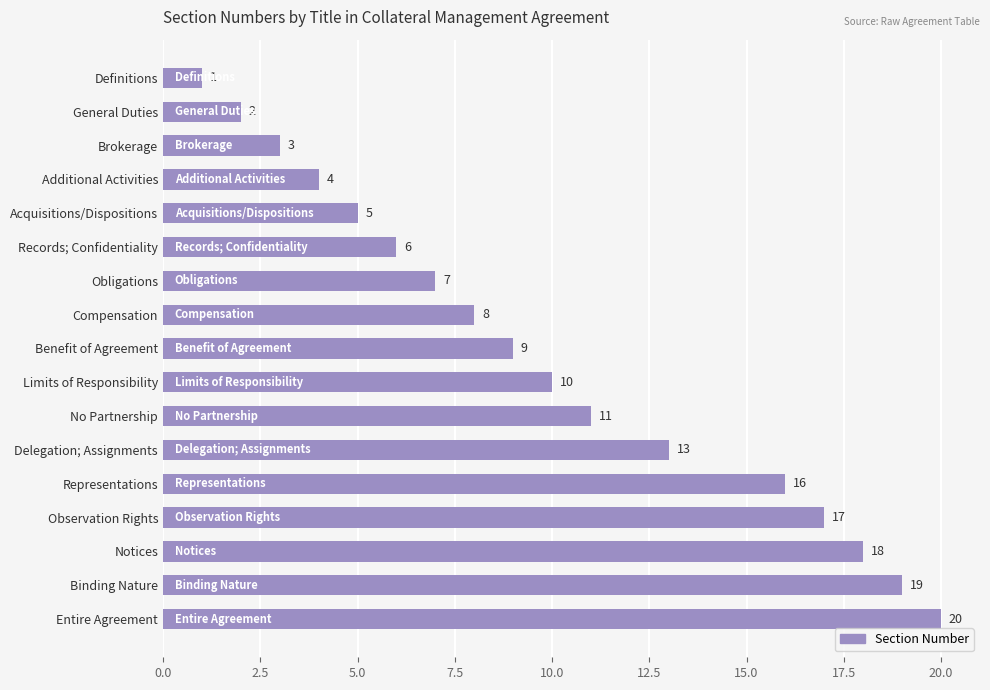

Is it true that the value at Benefit of Agreement is 9?

True